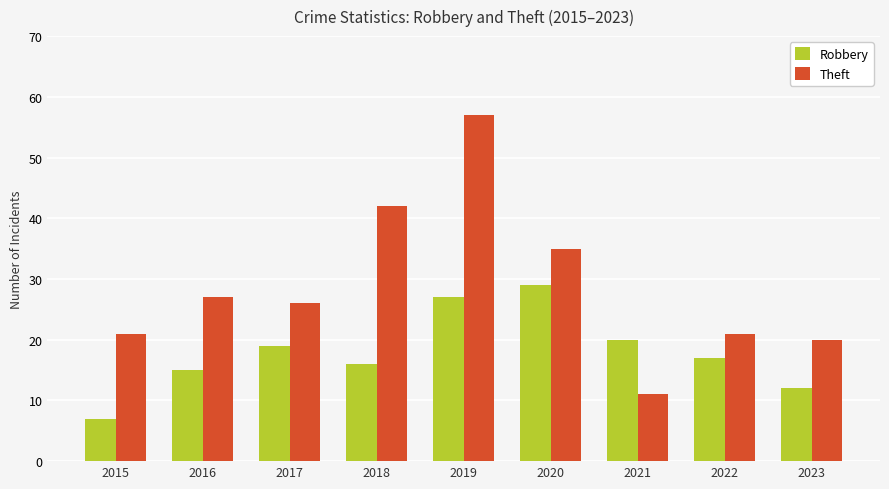

What is the difference between the Robbery values at 2023 and 2017?

7